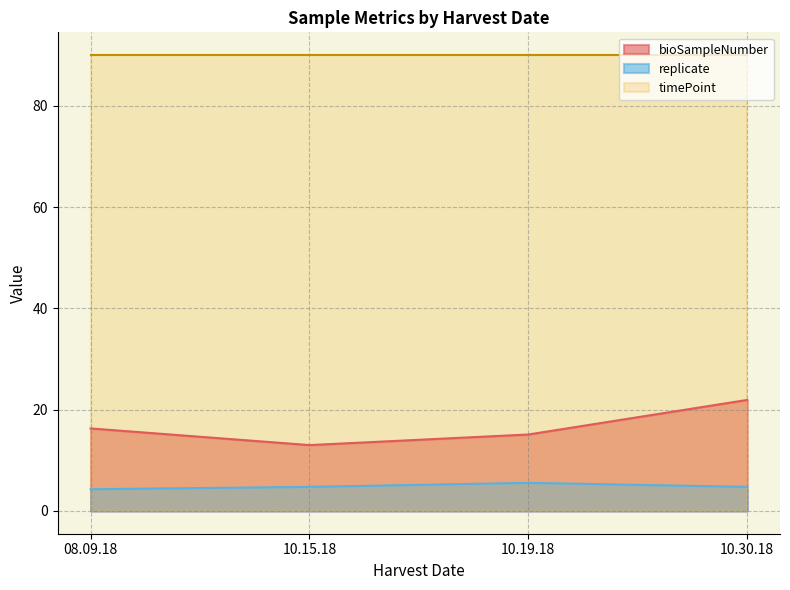

What are all the series names shown in the legend?

bioSampleNumber, replicate, timePoint